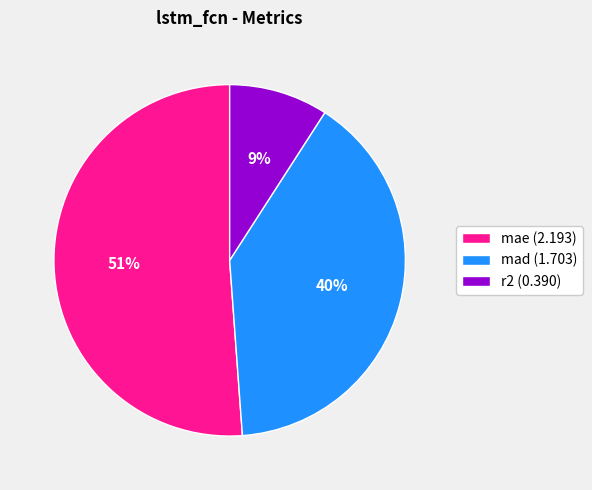

To the nearest percent, what is the difference between the largest and smallest slice percentages?

42%